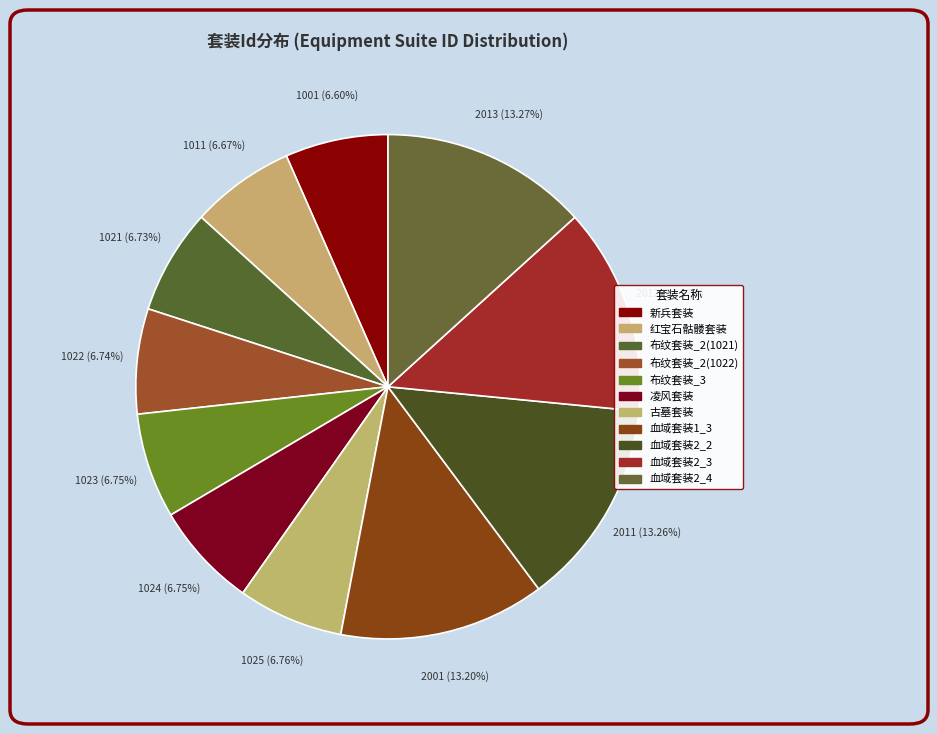

To the nearest percent, what is the average slice percentage?

9%